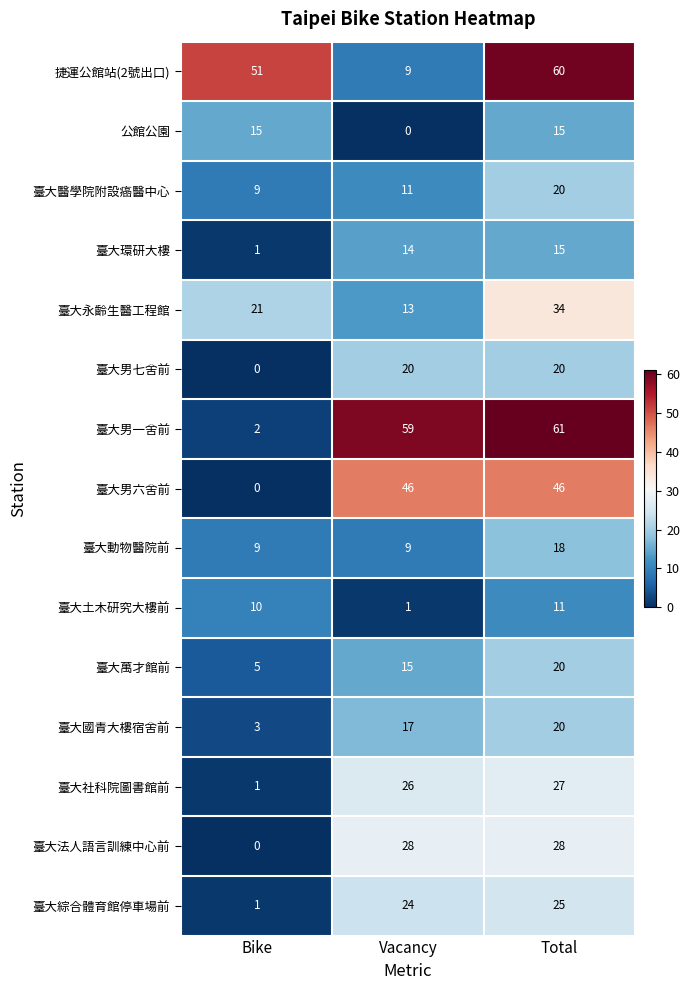

What is the difference between the maximum and minimum values in the 公館公園 series?

15